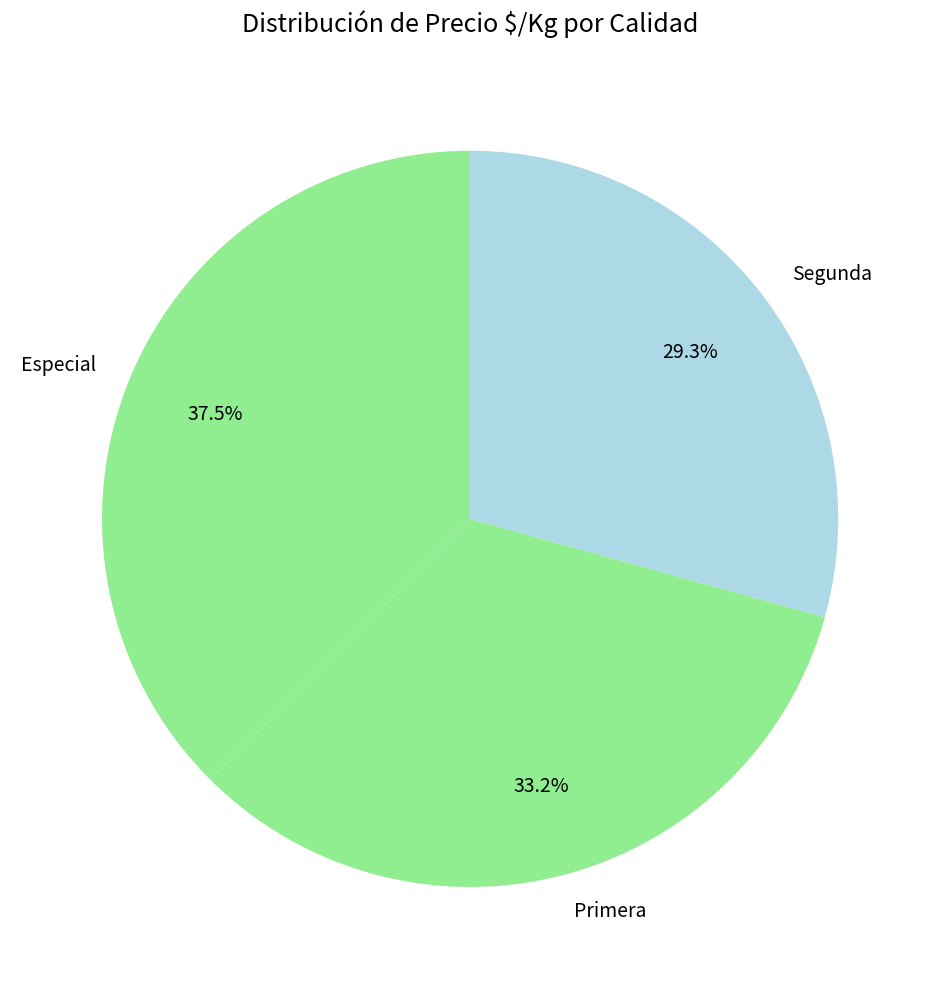

Combined, what portion of the pie is Primera and Especial?

70.7%